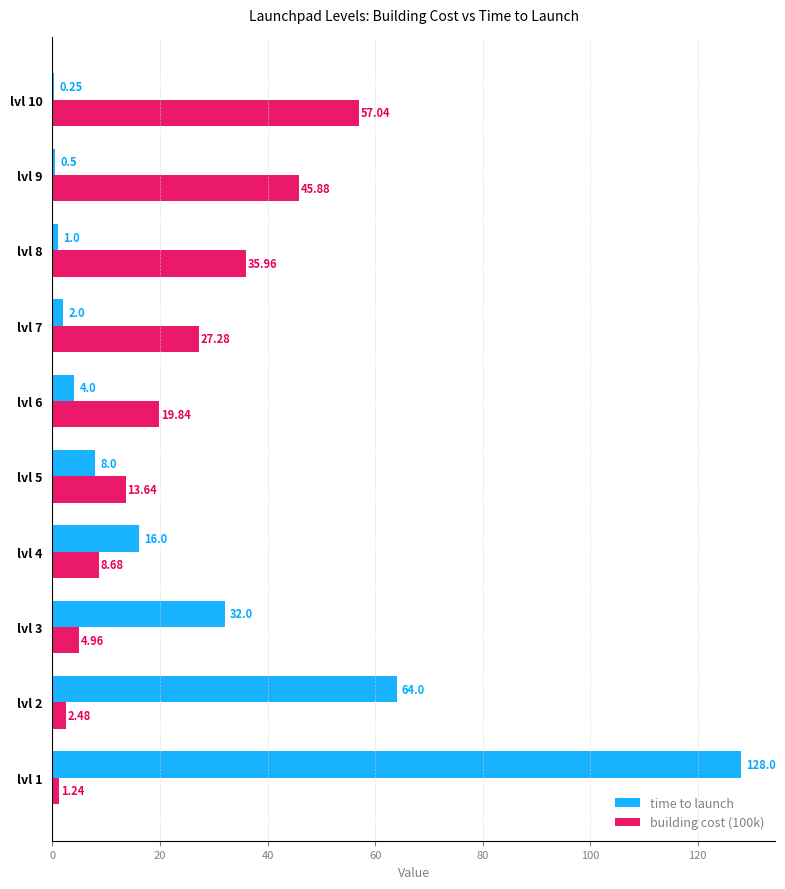

What is the sum of the time to launch values at lvl 1 and lvl 3?

160.0